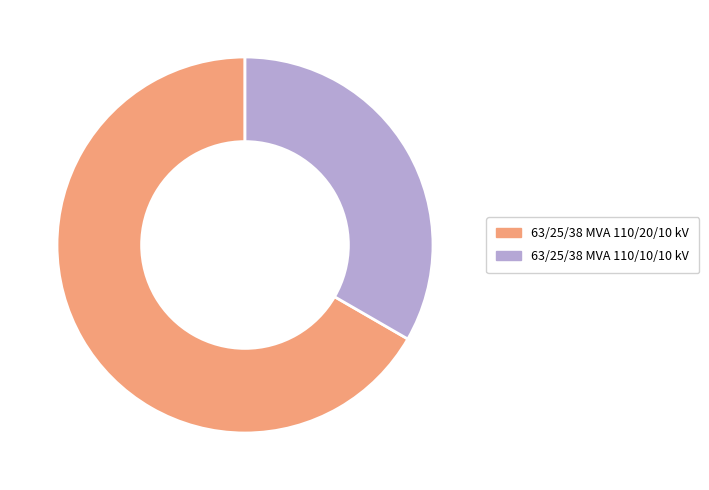

Which has a higher value, 63/25/38 MVA 110/10/10 kV or 63/25/38 MVA 110/20/10 kV?

63/25/38 MVA 110/20/10 kV